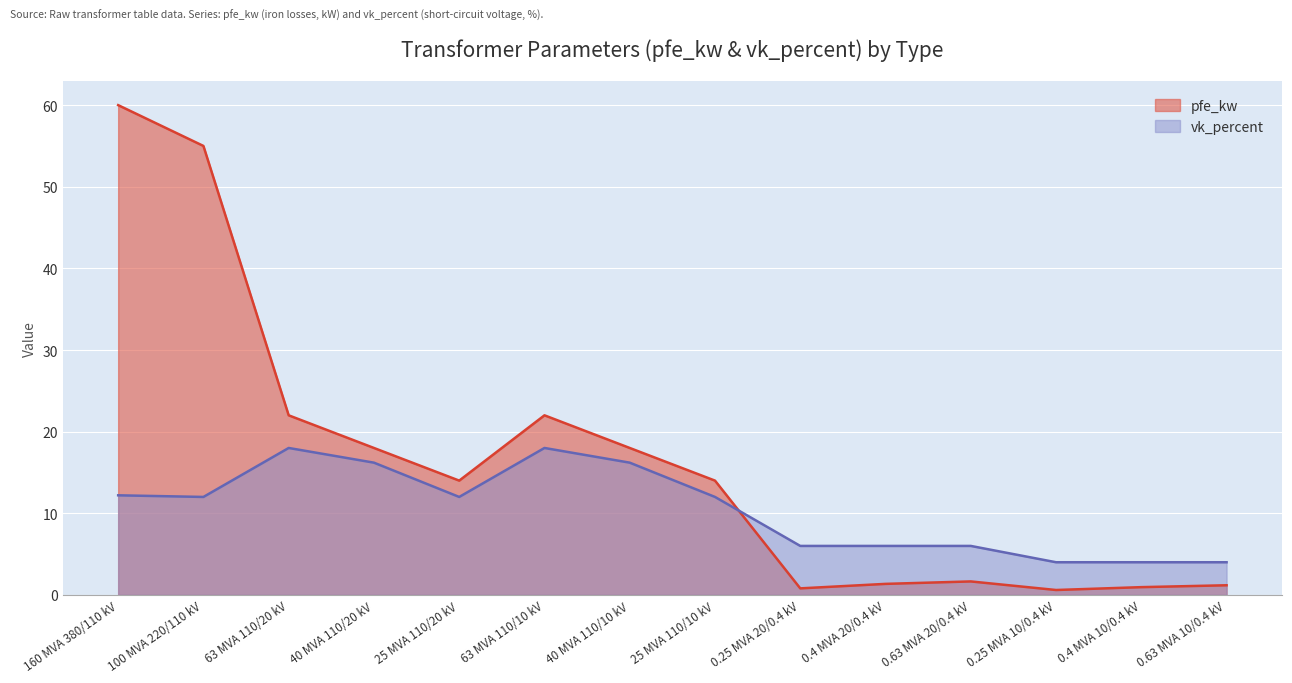

How many times do pfe_kw and vk_percent cross each other?

1